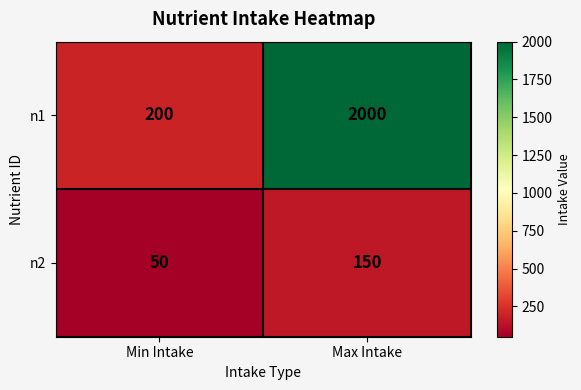

True or false: n2 has a value of 30 at Min Intake.

False